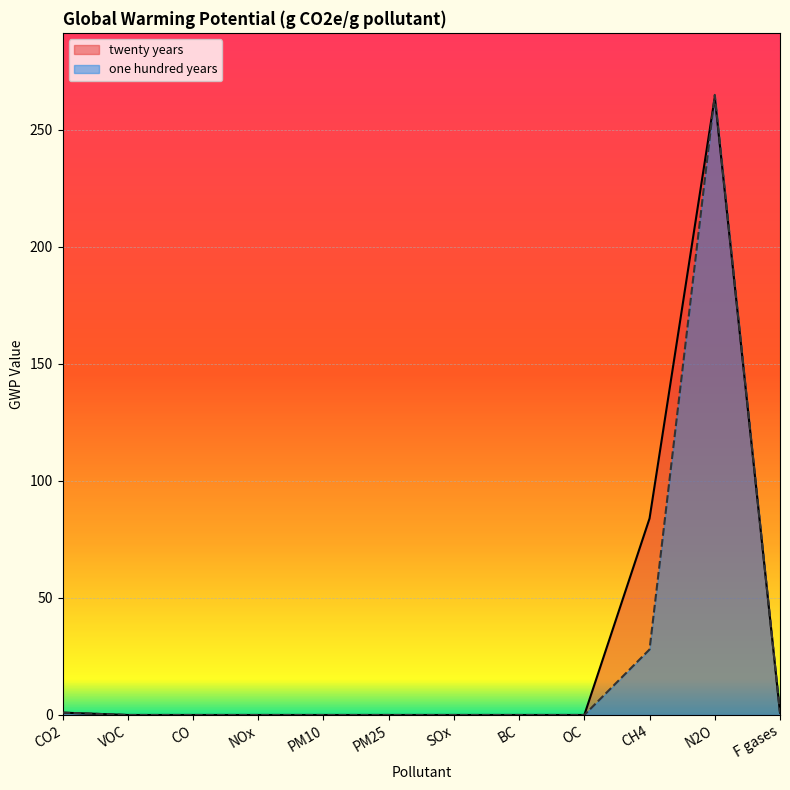

Reading left to right, list all the values displayed in this chart.

twenty years: CO2=1	VOC=0	CO=0	NOx=0	PM10=0	PM25=0	SOx=0	BC=0	OC=0	CH4=84	N2O=264	F gases=1
one hundred years: CO2=1	VOC=0	CO=0	NOx=0	PM10=0	PM25=0	SOx=0	BC=0	OC=0	CH4=28	N2O=265	F gases=1